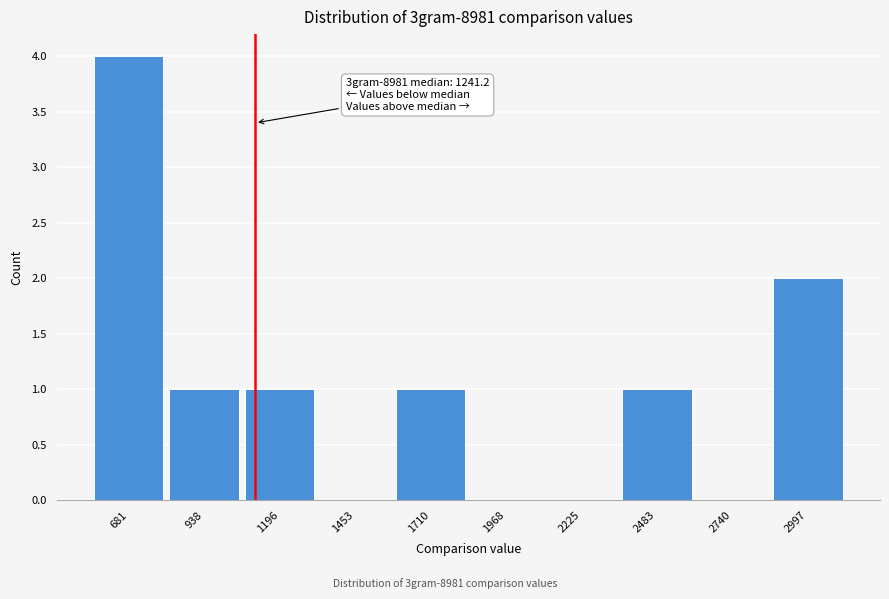

Reading left to right, extract all data points from this chart.

681=4	938=1	1196=1	1453=0	1710=1	1968=0	2225=0	2483=1	2740=0	2997=2